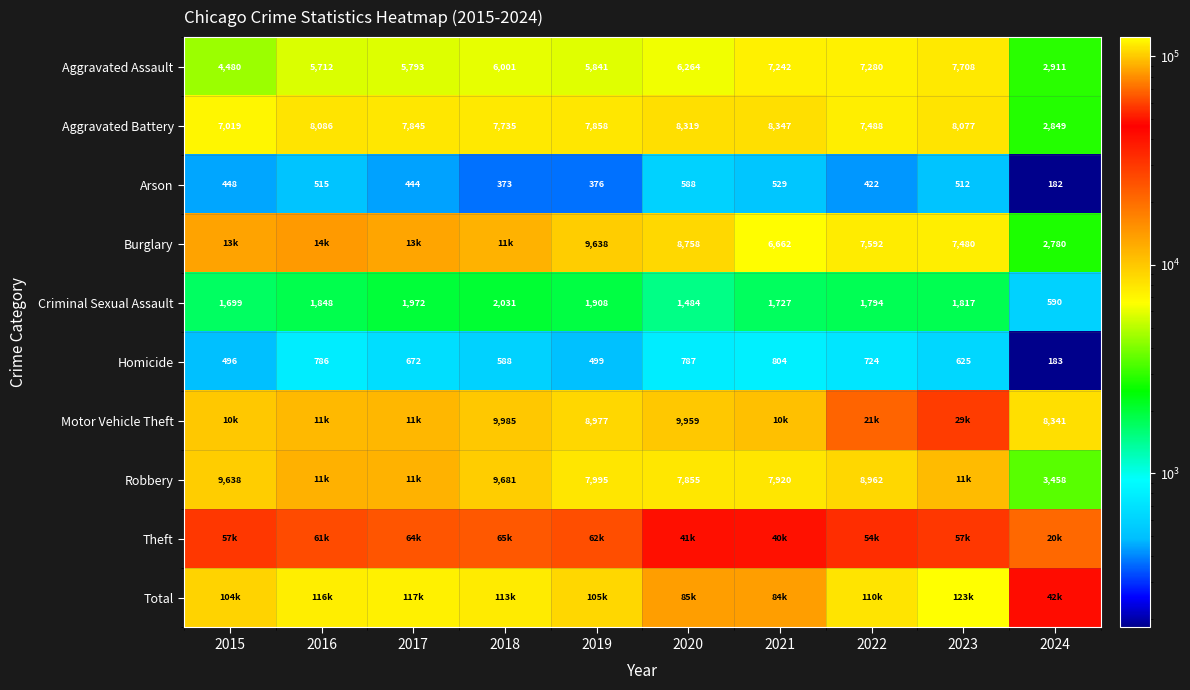

What is the difference between the second highest and second lowest values in the Burglary series?

6522